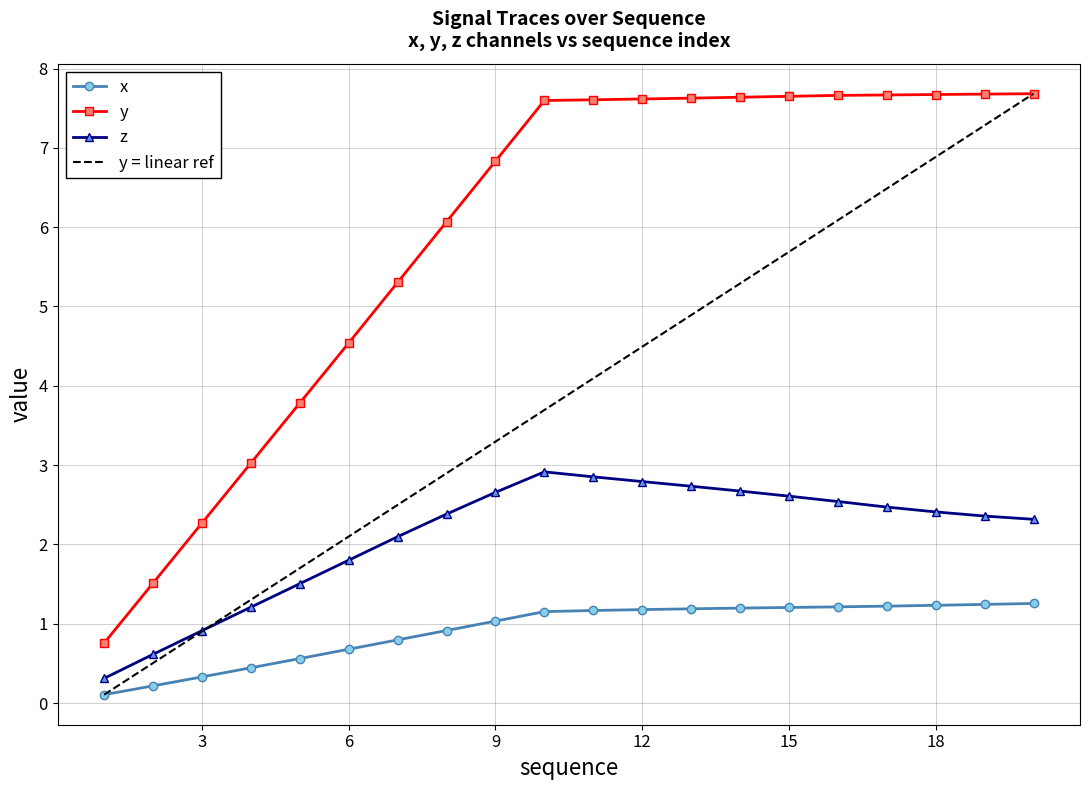

What is the maximum value for z?

2.9